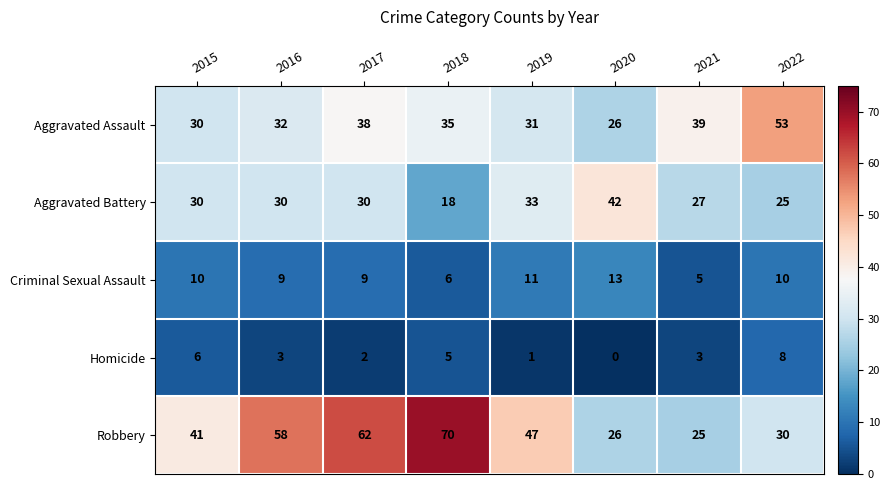

Which series has the largest range (max minus min)?

Robbery